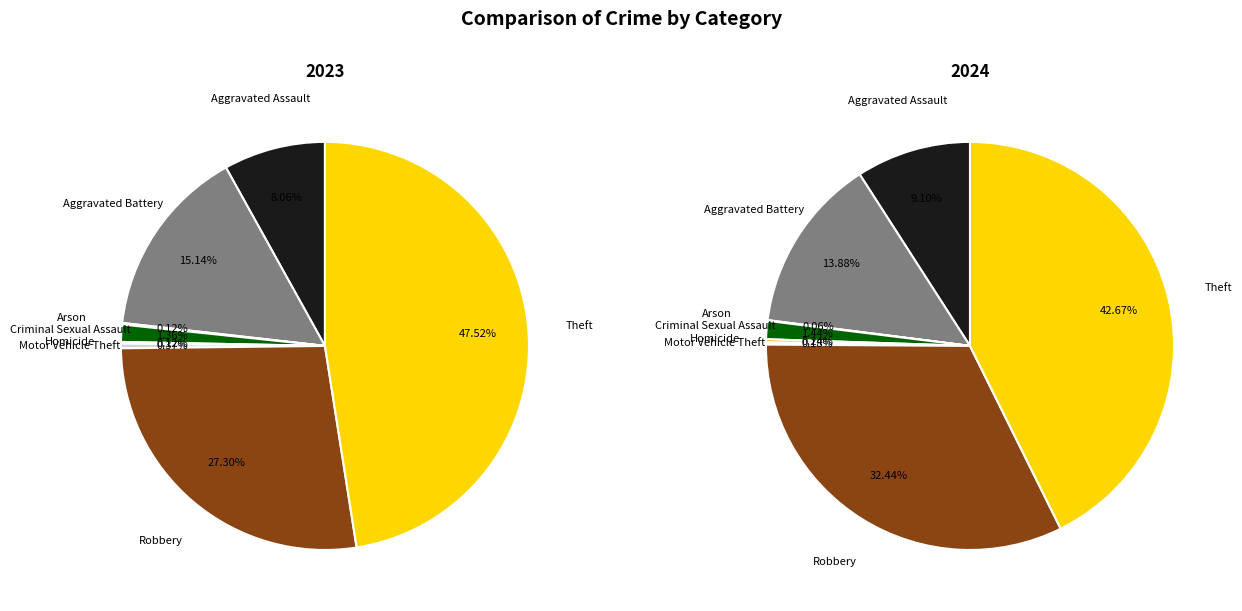

How many slices are in this pie chart?

8